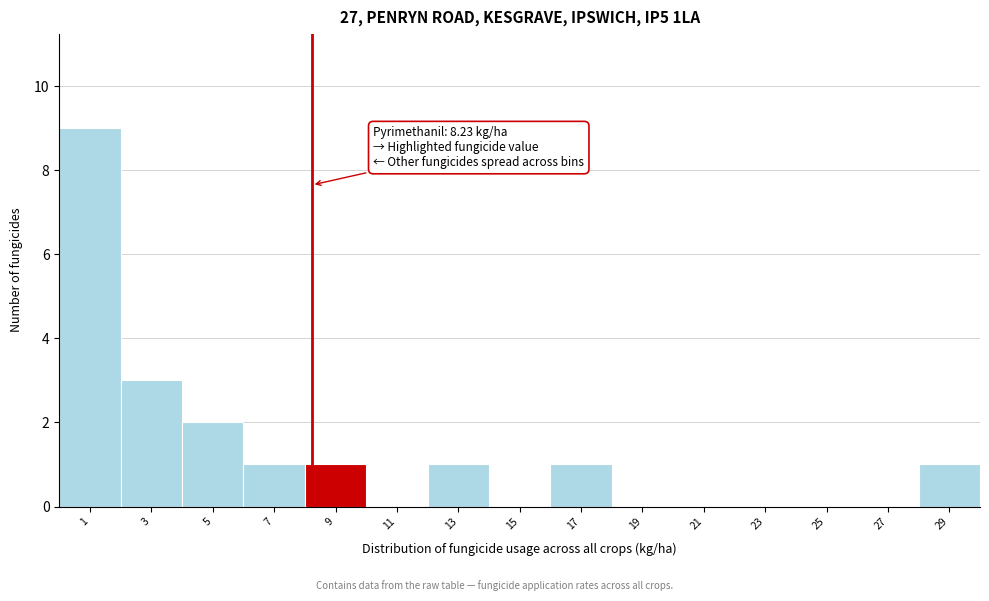

Which range on the x-axis has the tallest bar?

0 to 2